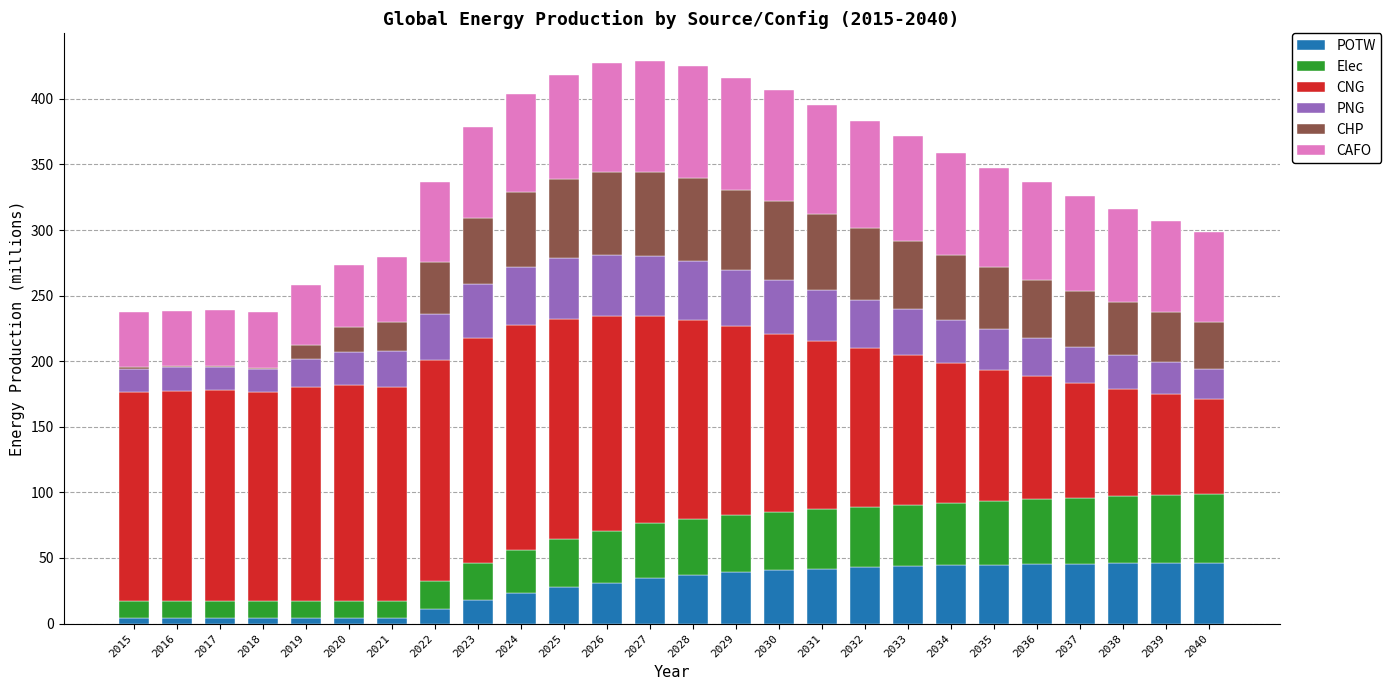

Is it true that POTW equals 11.4 at 2022?

True